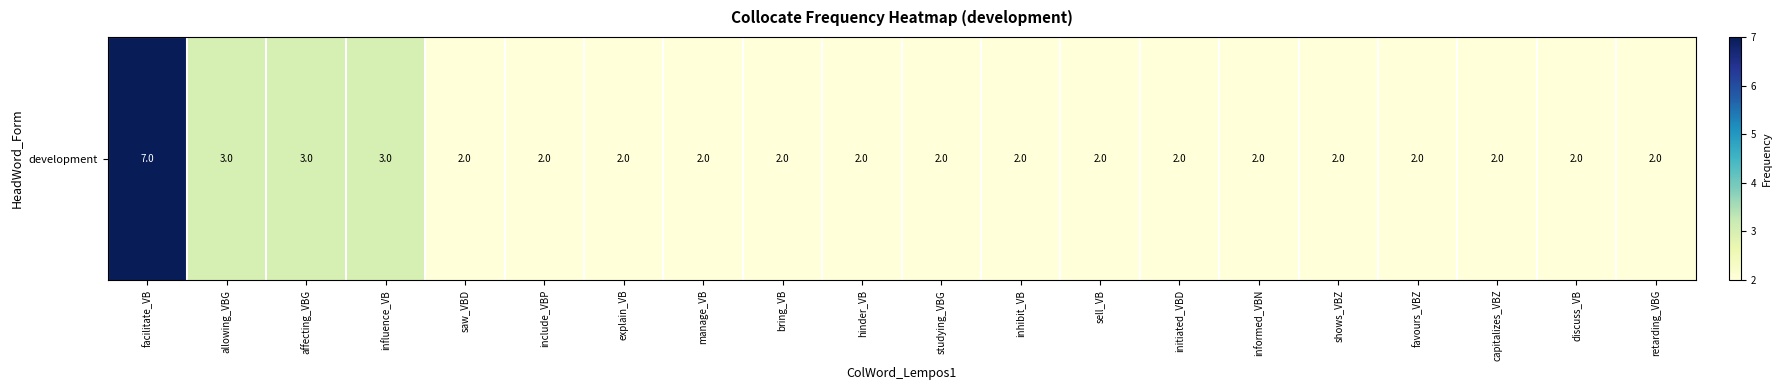

Read the value at favours_VBZ.

2